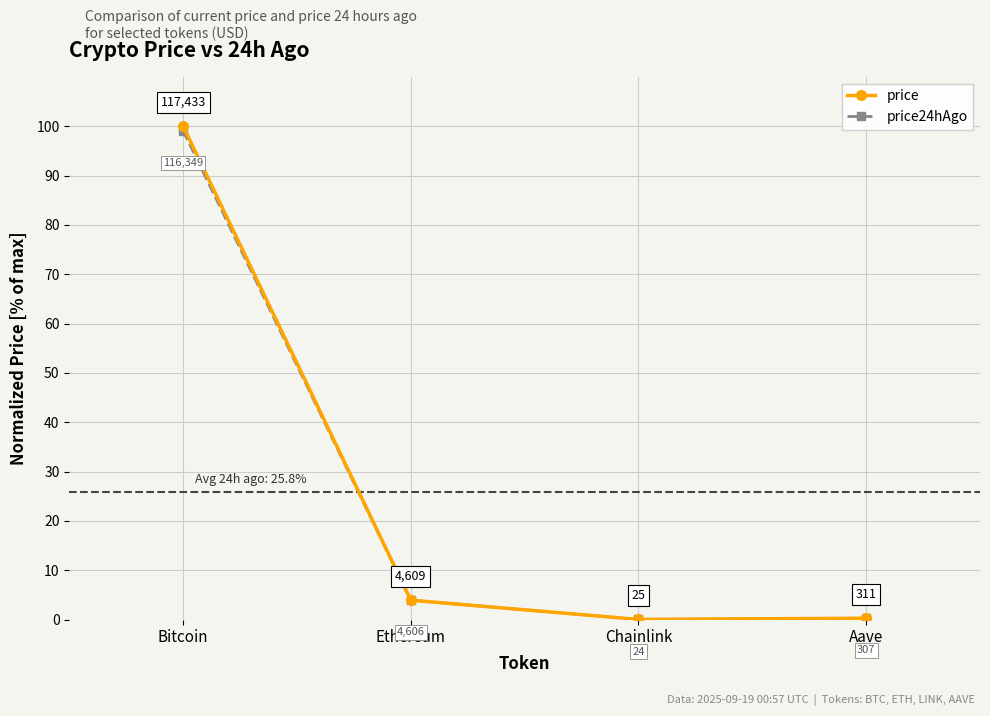

What is the greatest value displayed?

100.0